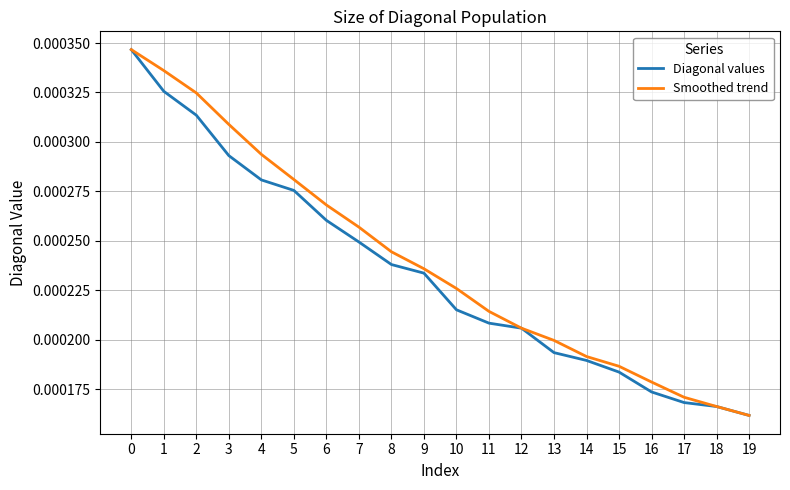

True or false: Diagonal values has more than 0 points higher than both neighbors.

False